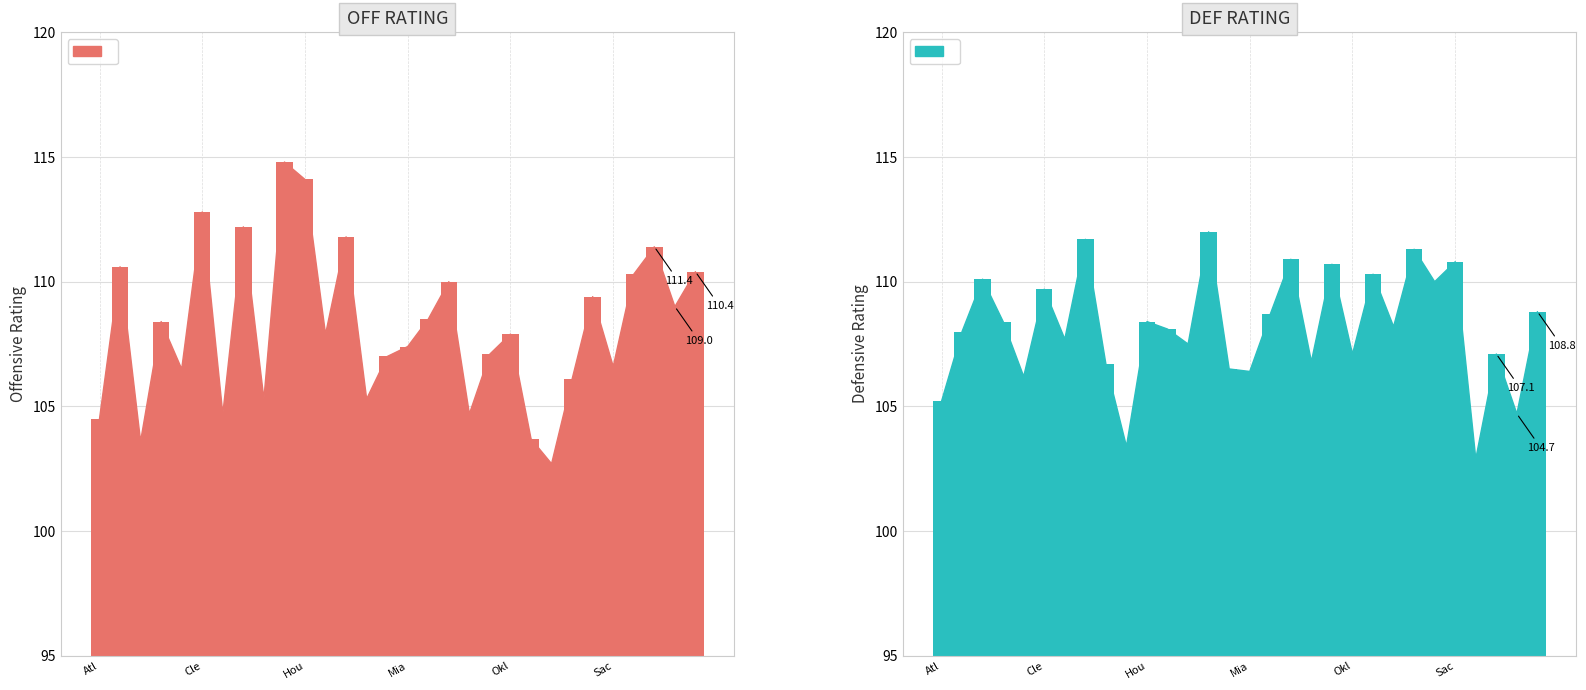

At Toronto Raptors, list the series in order from smallest to largest.

DEF RATING, OFF RATING